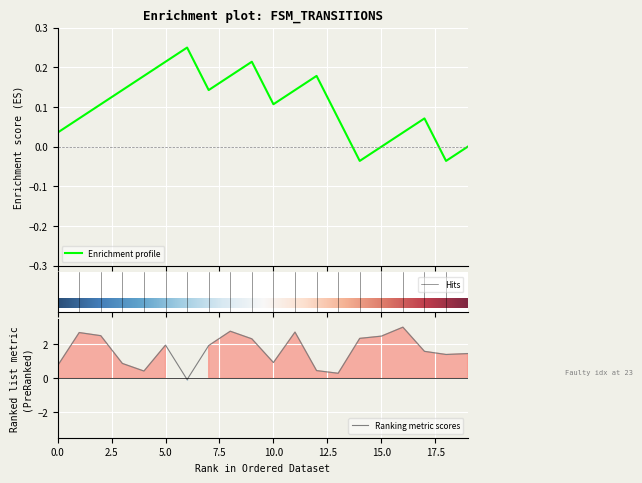

What is the sum of the values at 4 and 1?

3.1